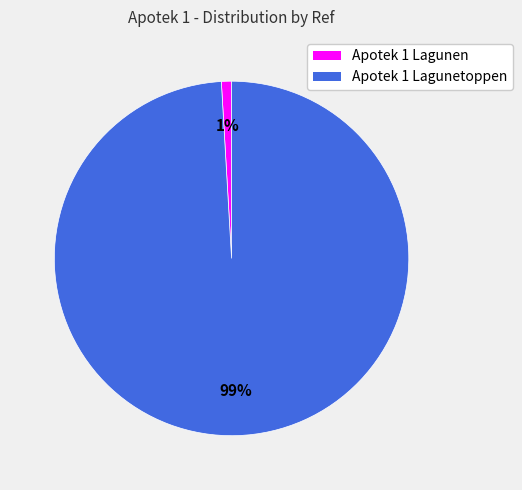

Do Apotek 1 Lagunen and Apotek 1 Lagunetoppen together represent more than half of the pie?

Yes